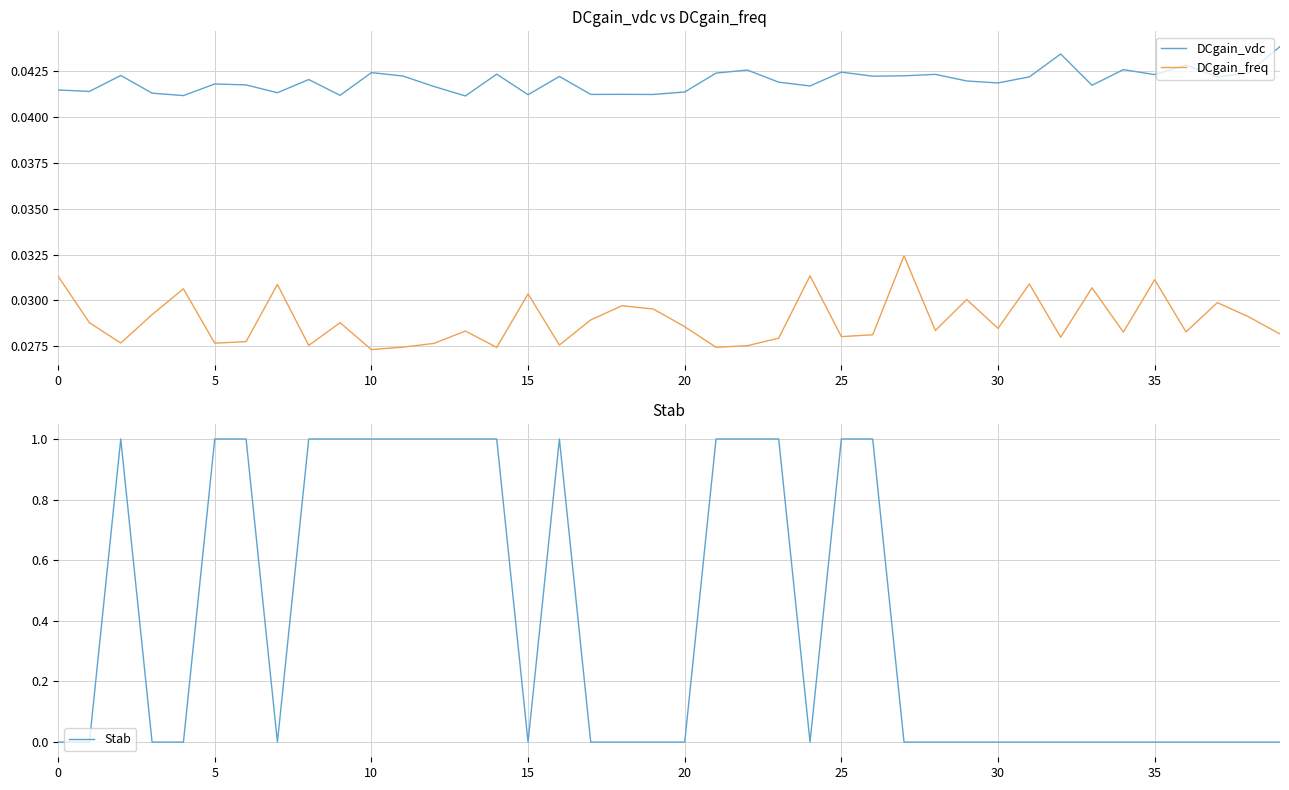

True or false: DCgain_vdc and DCgain_freq cross at least once.

False